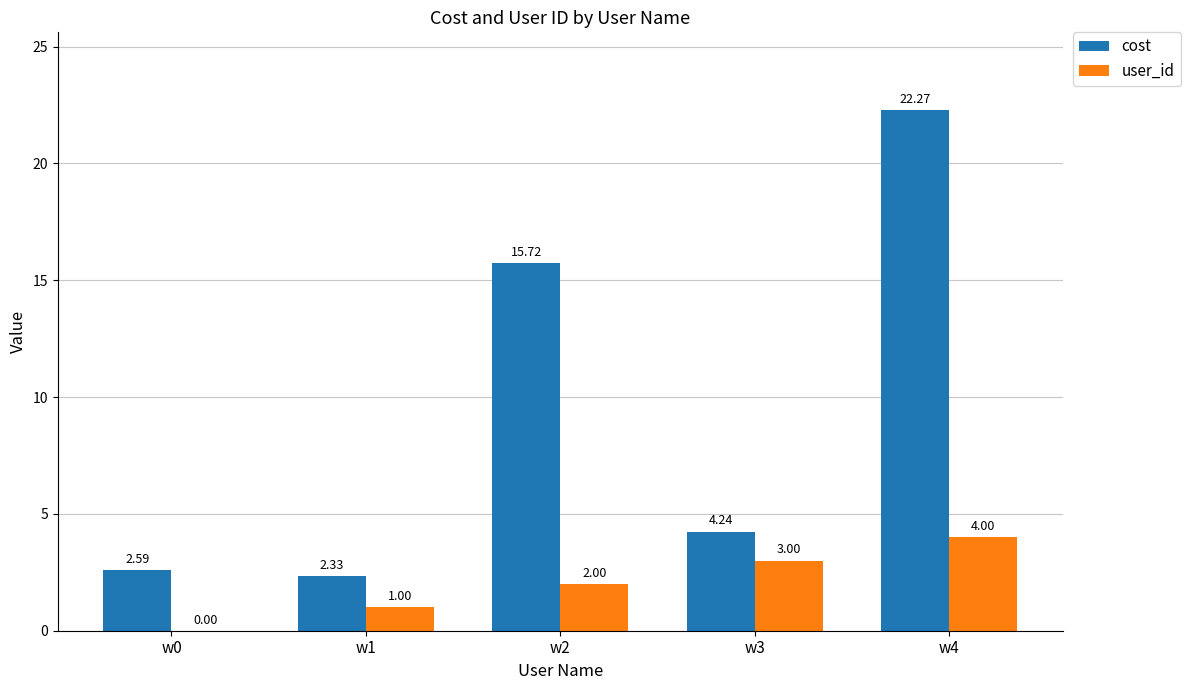

Which series changed the most between w0 and w2?

cost